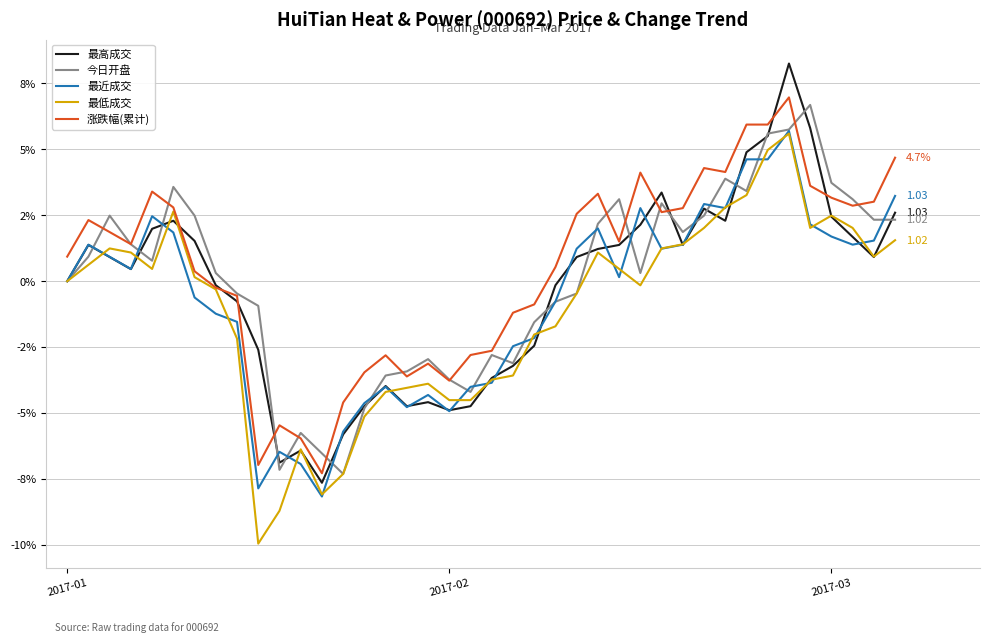

What are all the series names shown in the legend?

最高成交, 今日开盘, 最近成交, 最低成交, 涨跌幅(累计)